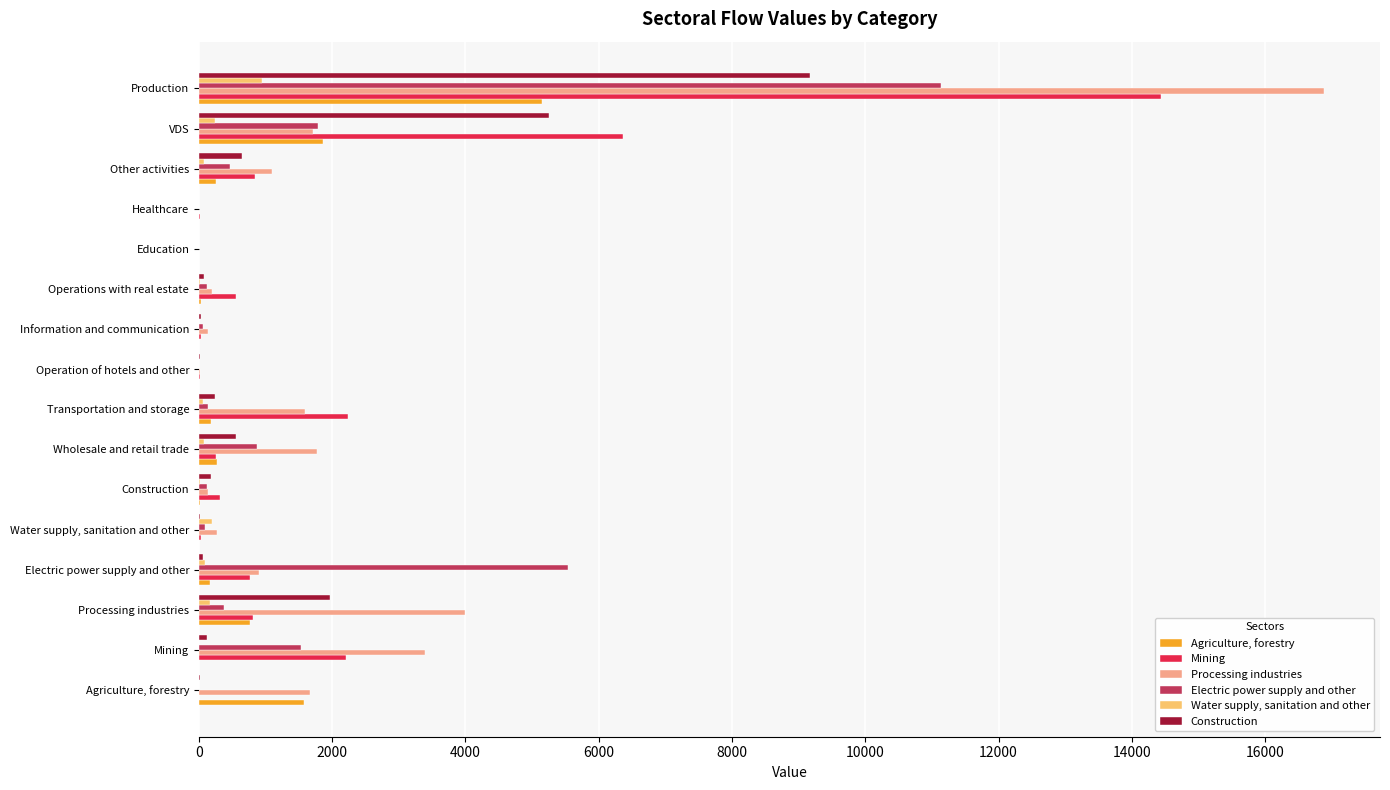

At which category is the sum across all series the highest?

Production